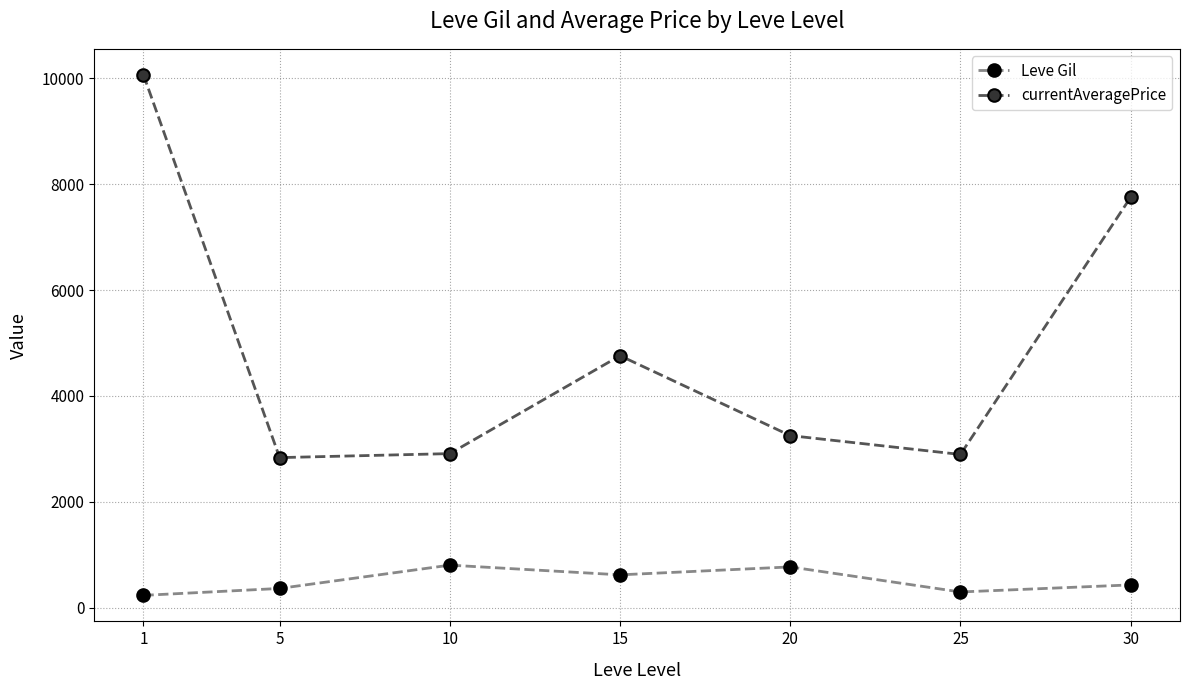

What are all the series names shown in the legend?

Leve Gil, currentAveragePrice